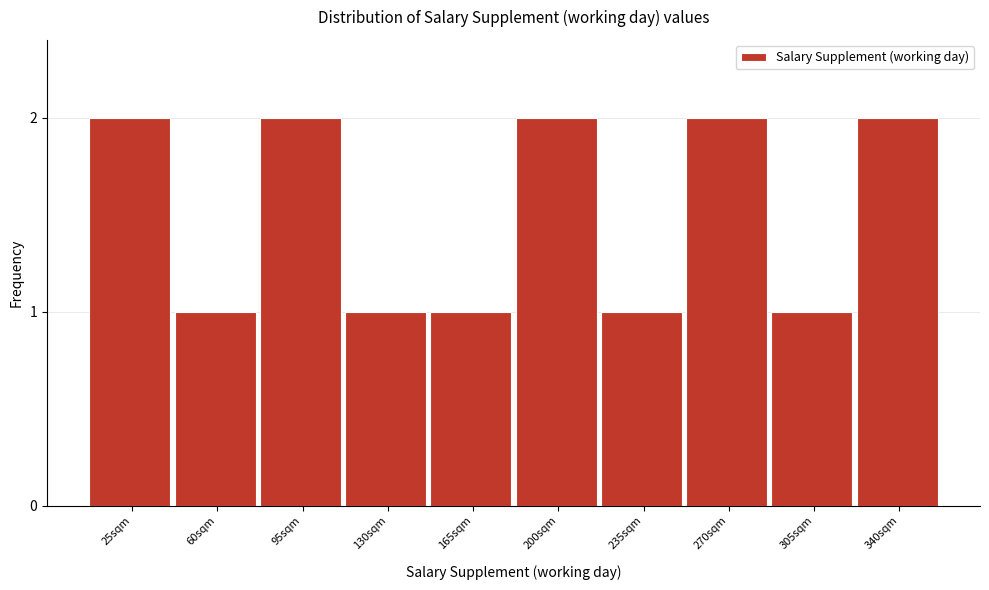

Reading left to right, list all the values displayed in this chart.

25sqm=2	60sqm=1	95sqm=2	130sqm=1	165sqm=1	200sqm=2	235sqm=1	270sqm=2	305sqm=1	340sqm=2